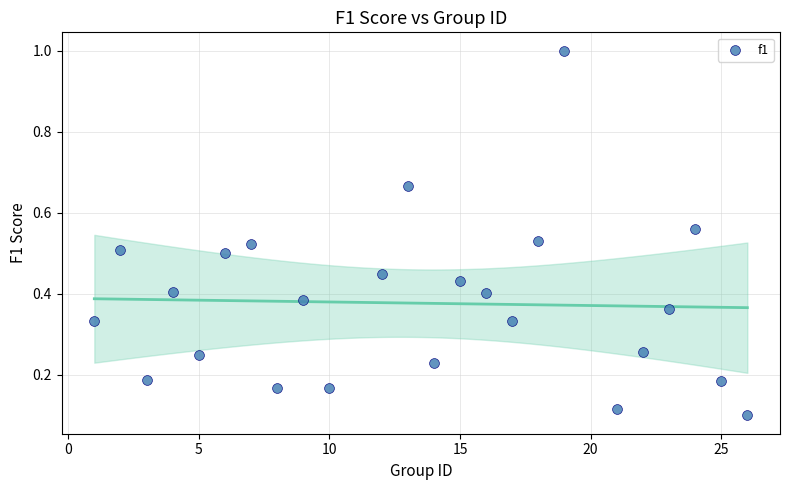

What is the range of Y values (max minus min)?

0.9